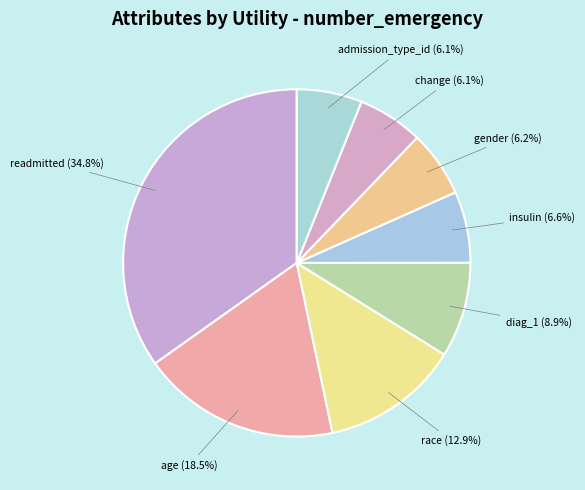

Do insulin and change together represent more than half of the pie?

No